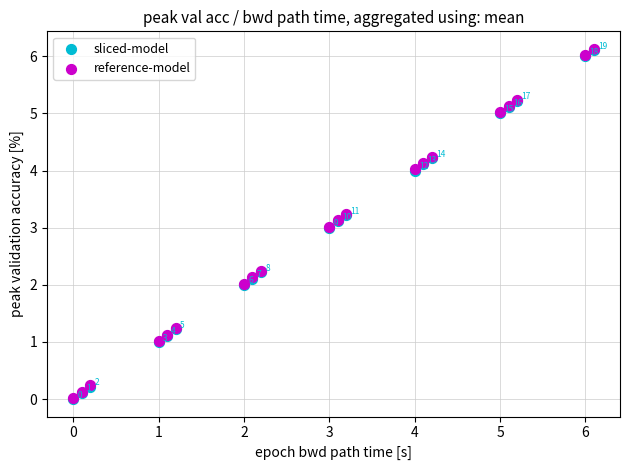

What are all the series names shown in the legend?

sliced-model, reference-model